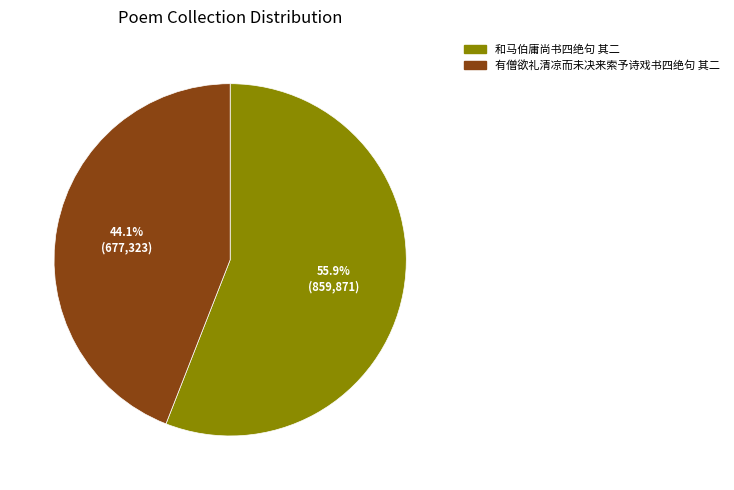

What portion of the pie excludes 有僧欲礼清凉而未决来索予诗戏书四绝句 其二?

55.9%